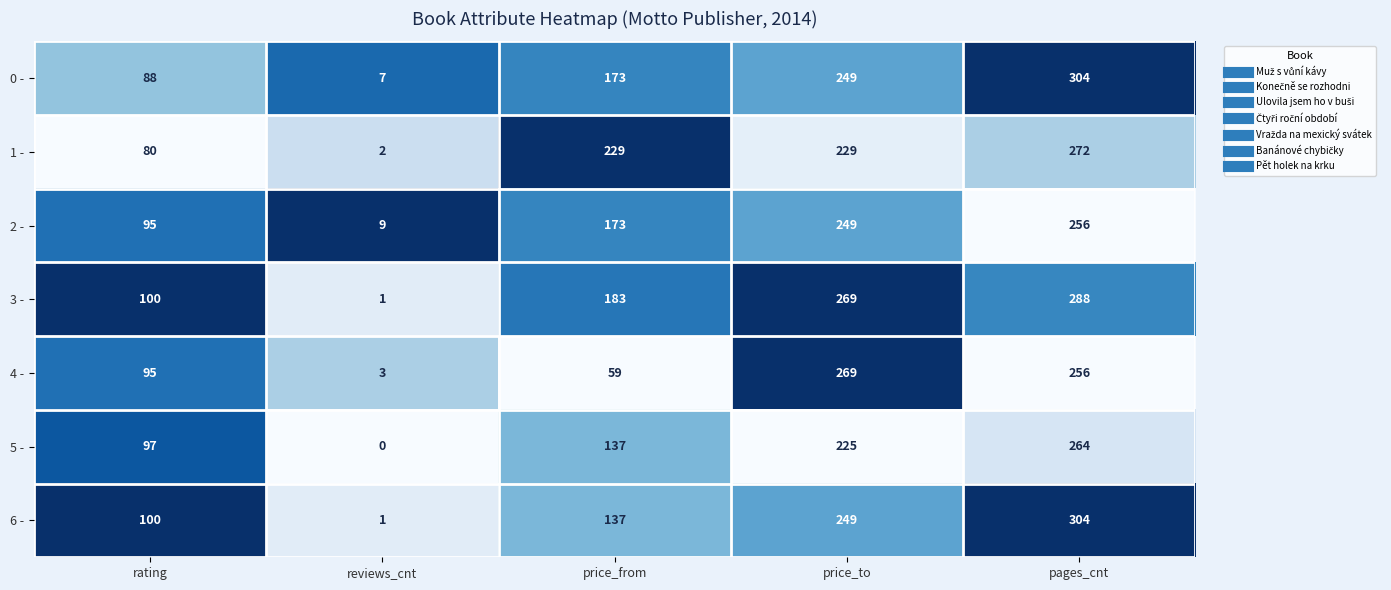

Which series has the largest total across all categories?

3 -